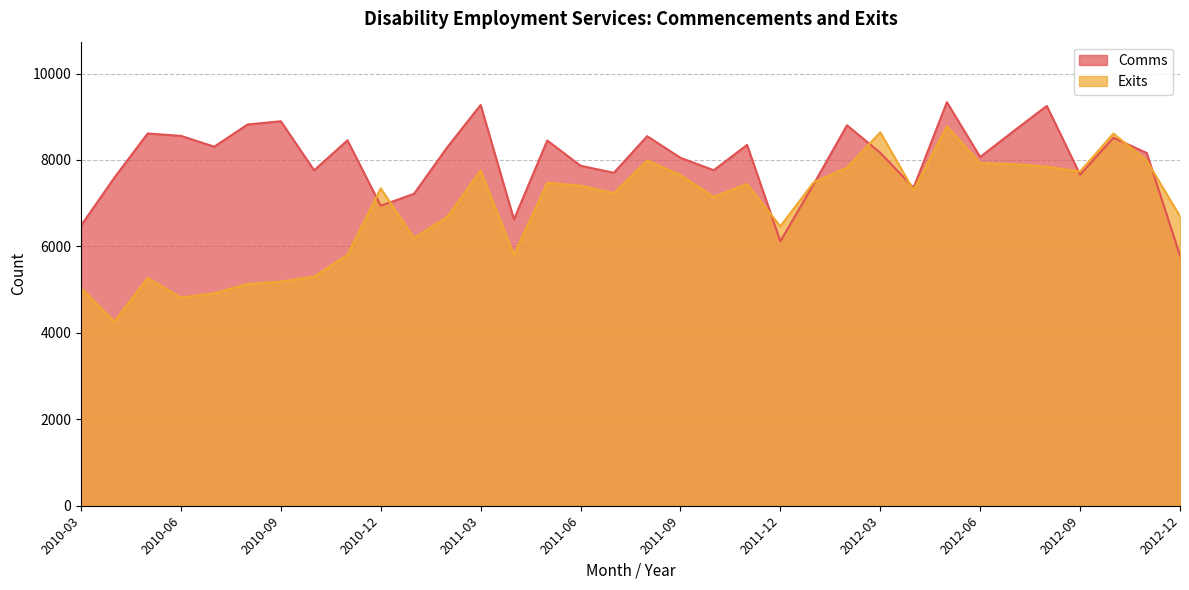

What position from the right is 2012-04?

9